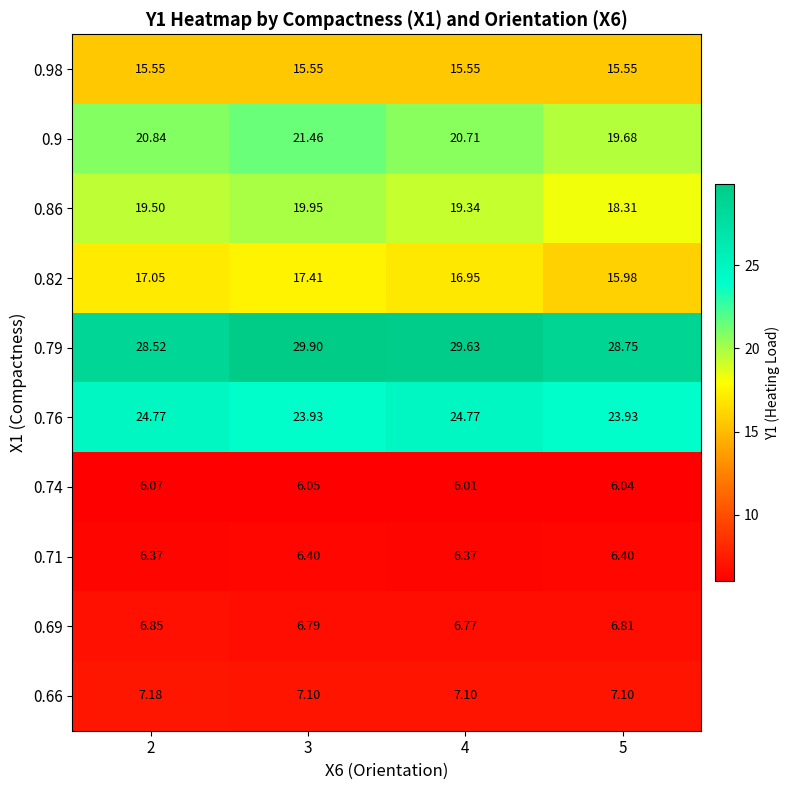

What is the greatest value displayed?

29.9